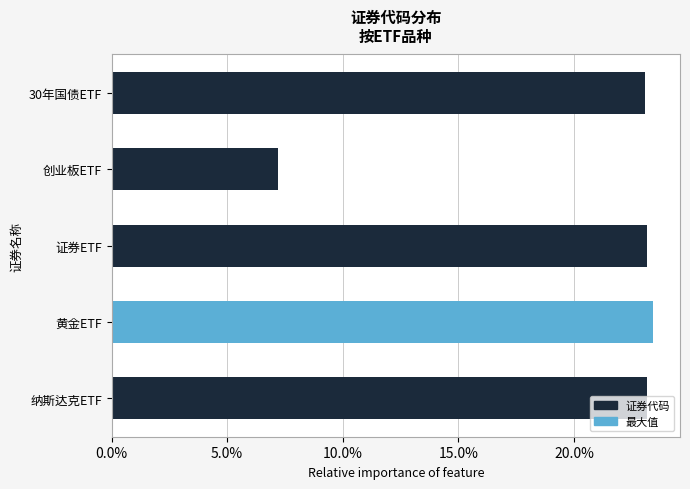

What is the average value?

0.2